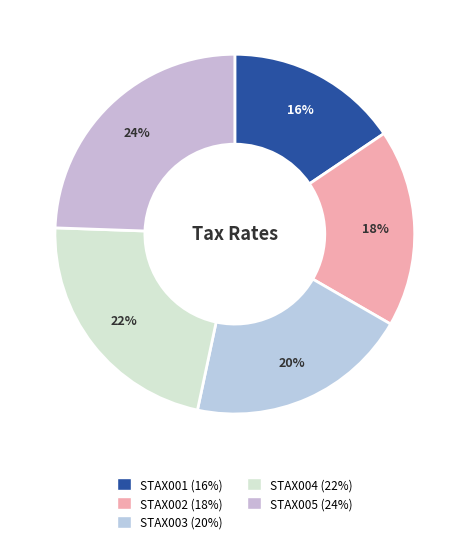

Which slice is the largest?

STAX005